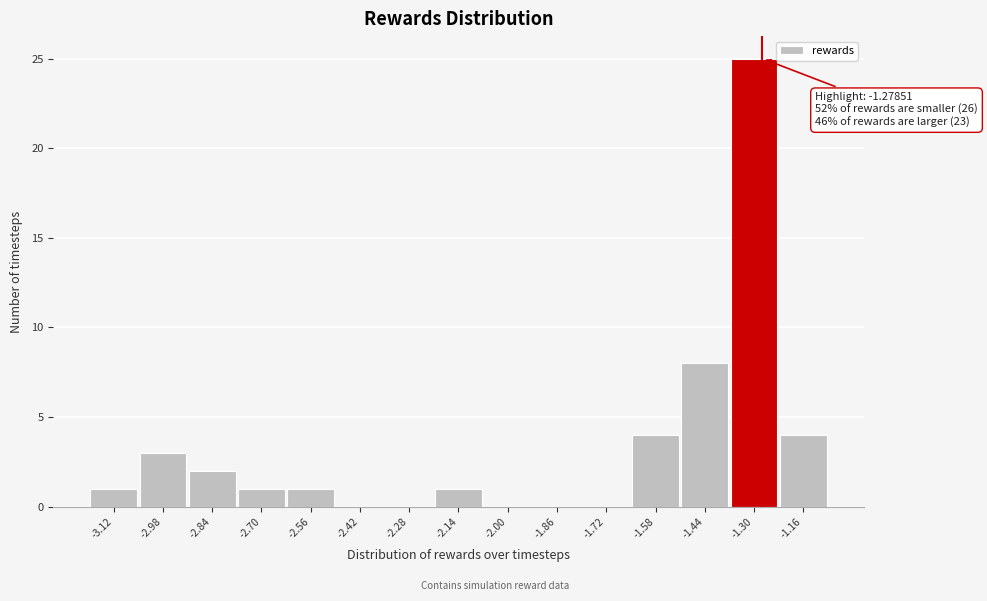

Over which range of the x-axis is the bar tallest?

-1.38 to -1.24